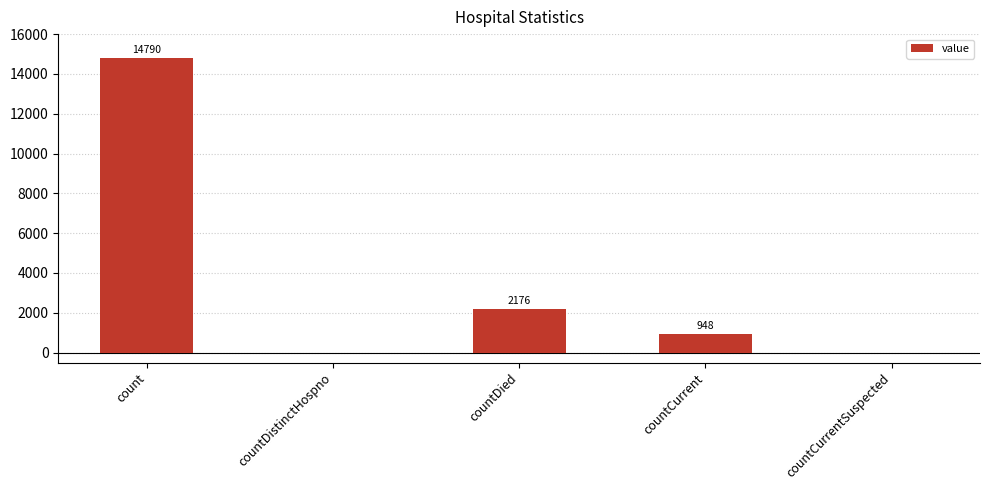

At which label does the data first exceed 948?

count